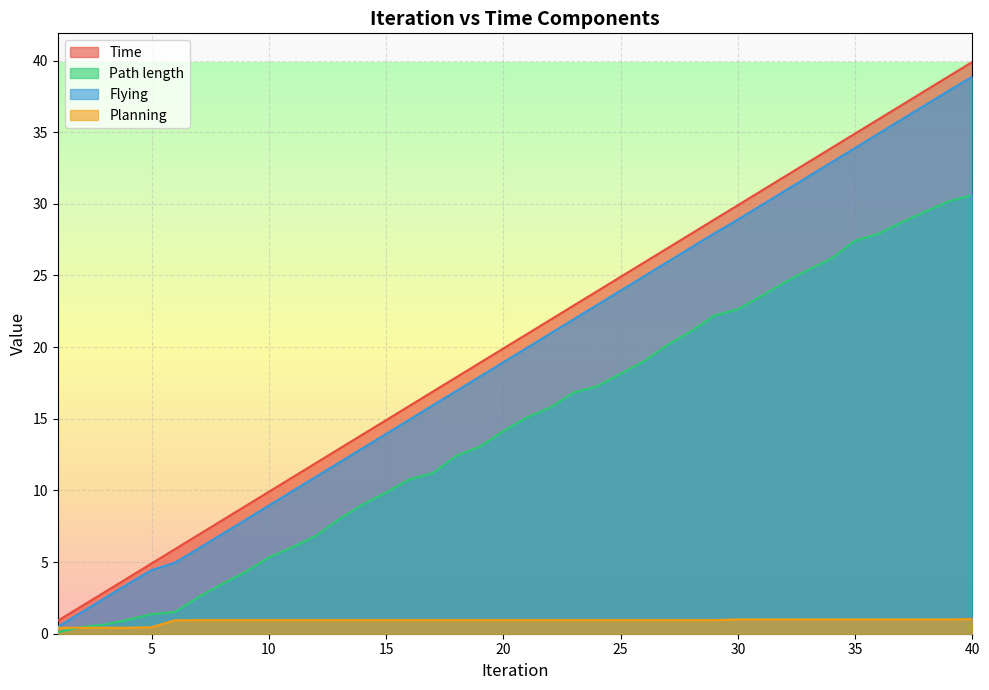

What is the maximum value shown in the chart?

39.9